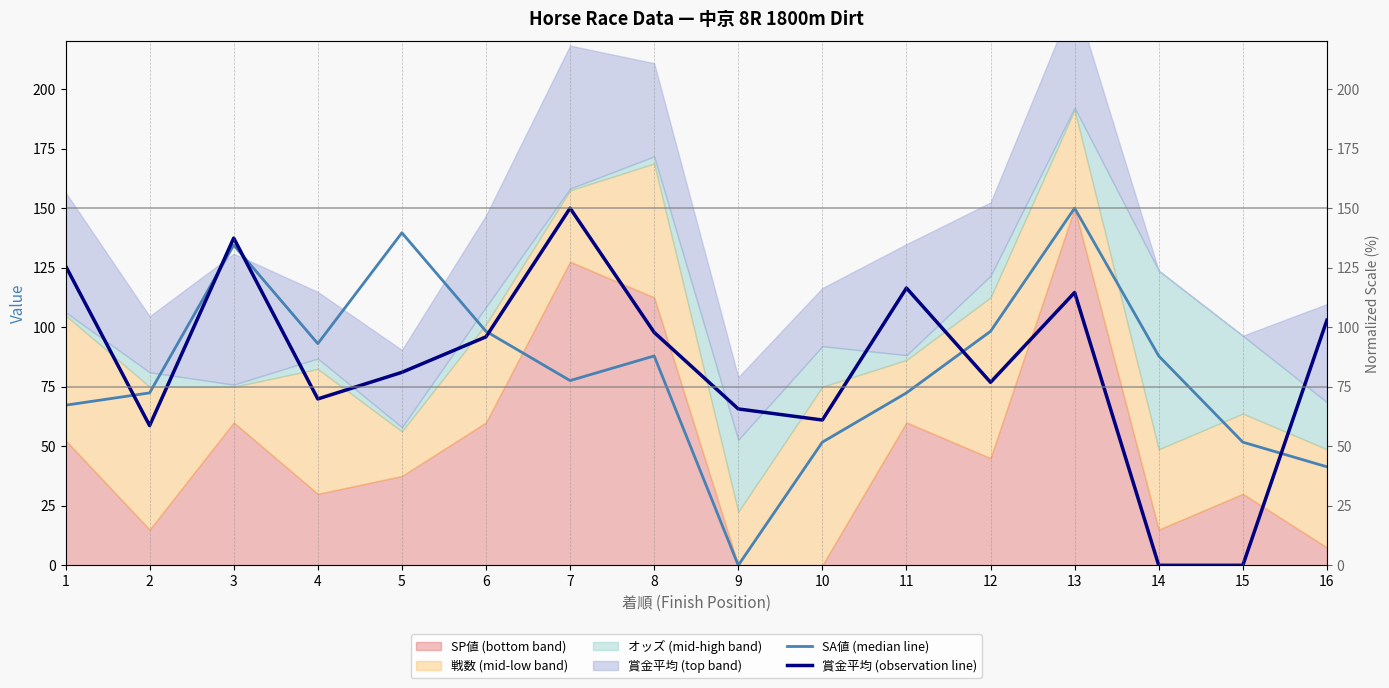

The SA値 (median line) series shows 87.9 at 8. True or false?

True